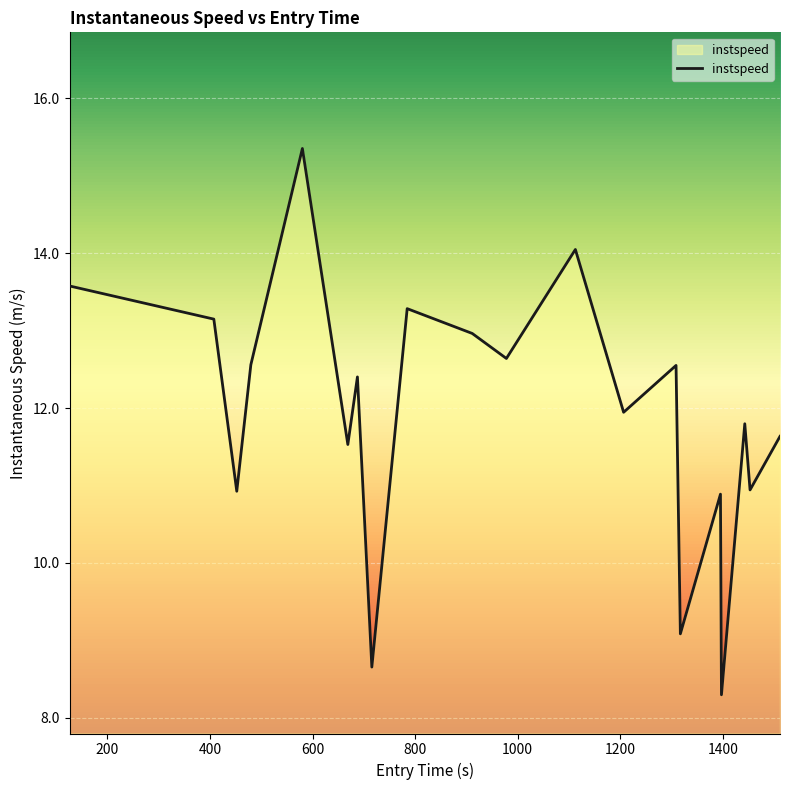

What is the difference between the maximum and minimum values?

7.1